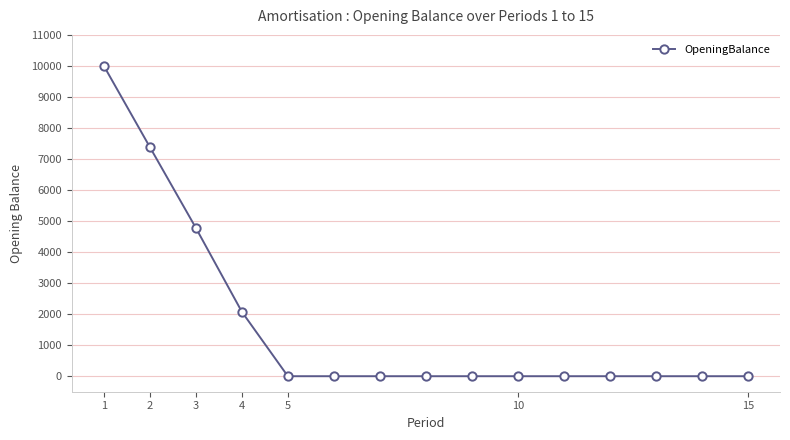

How many lines are shown in the chart?

1